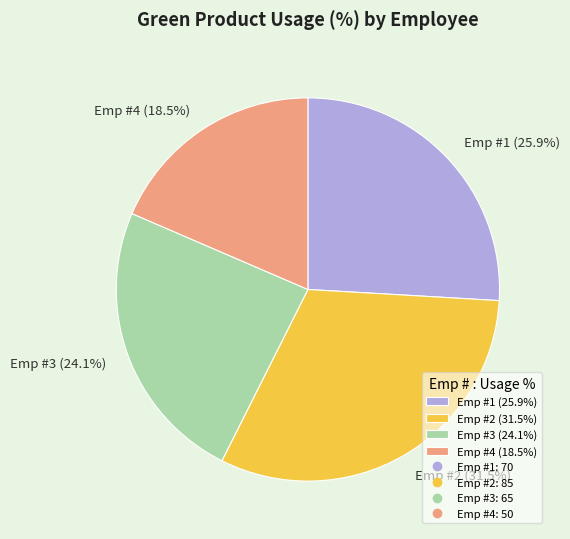

Does any single category account for the majority?

No